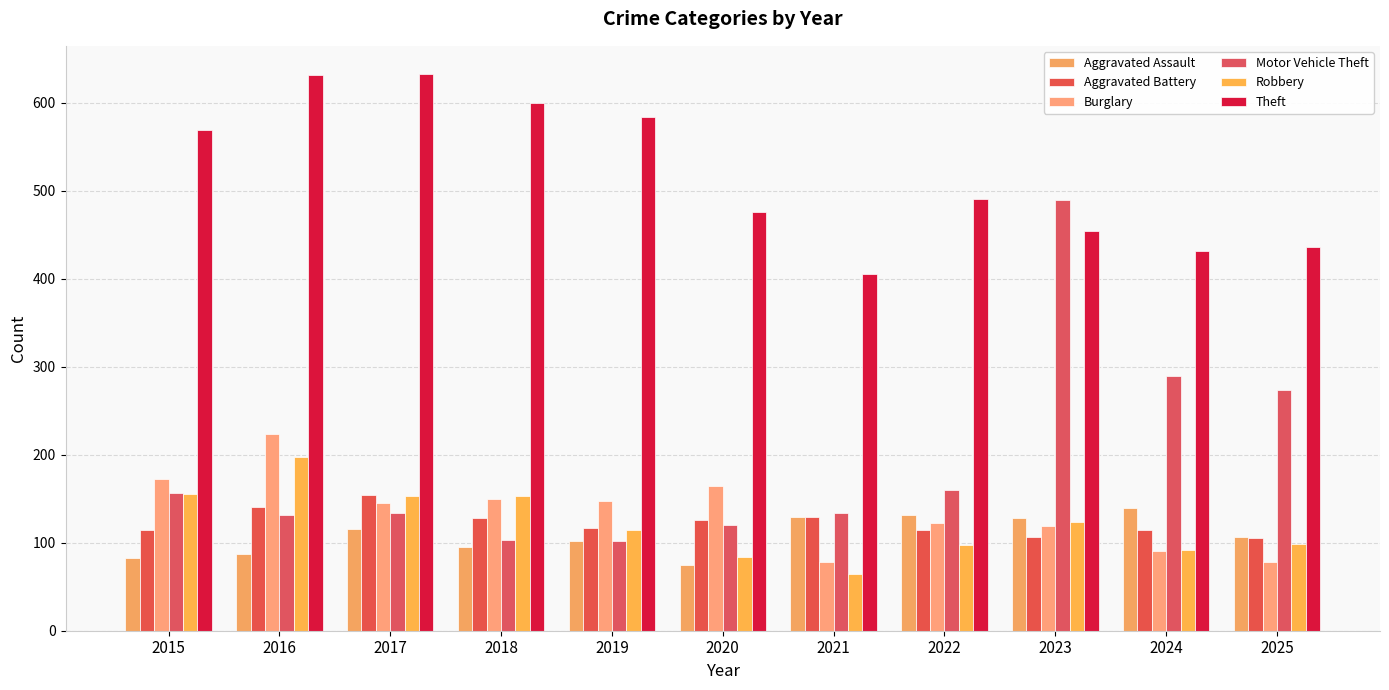

What is the sum of the Aggravated Assault values at 2021 and 2018?

224